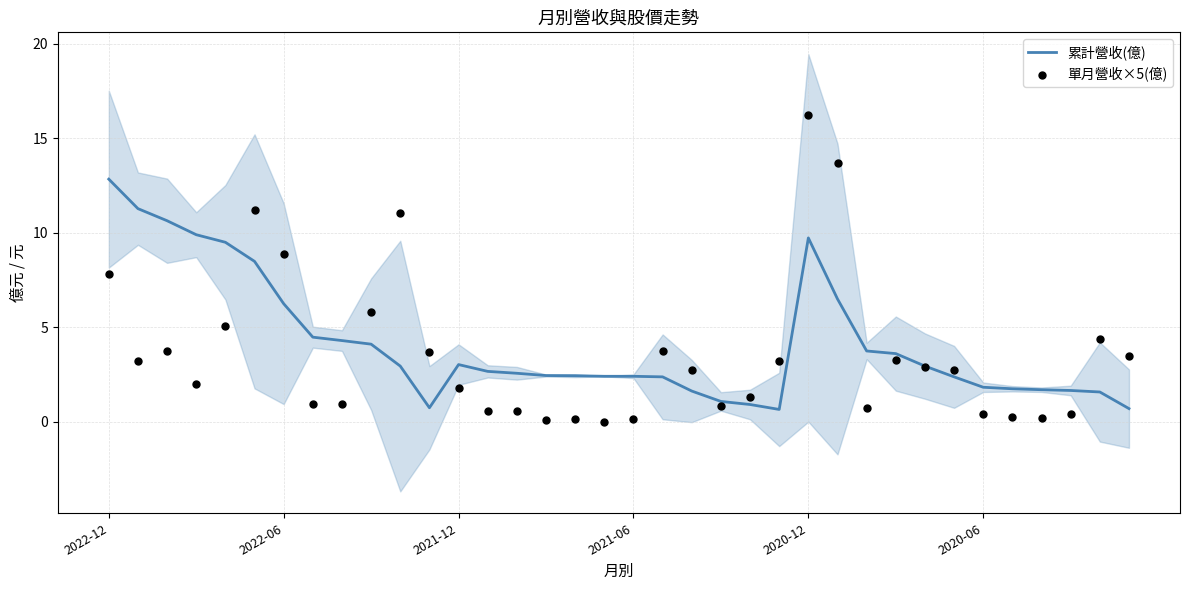

Which series has the largest Y range (max minus min)?

單月營收×5(億)